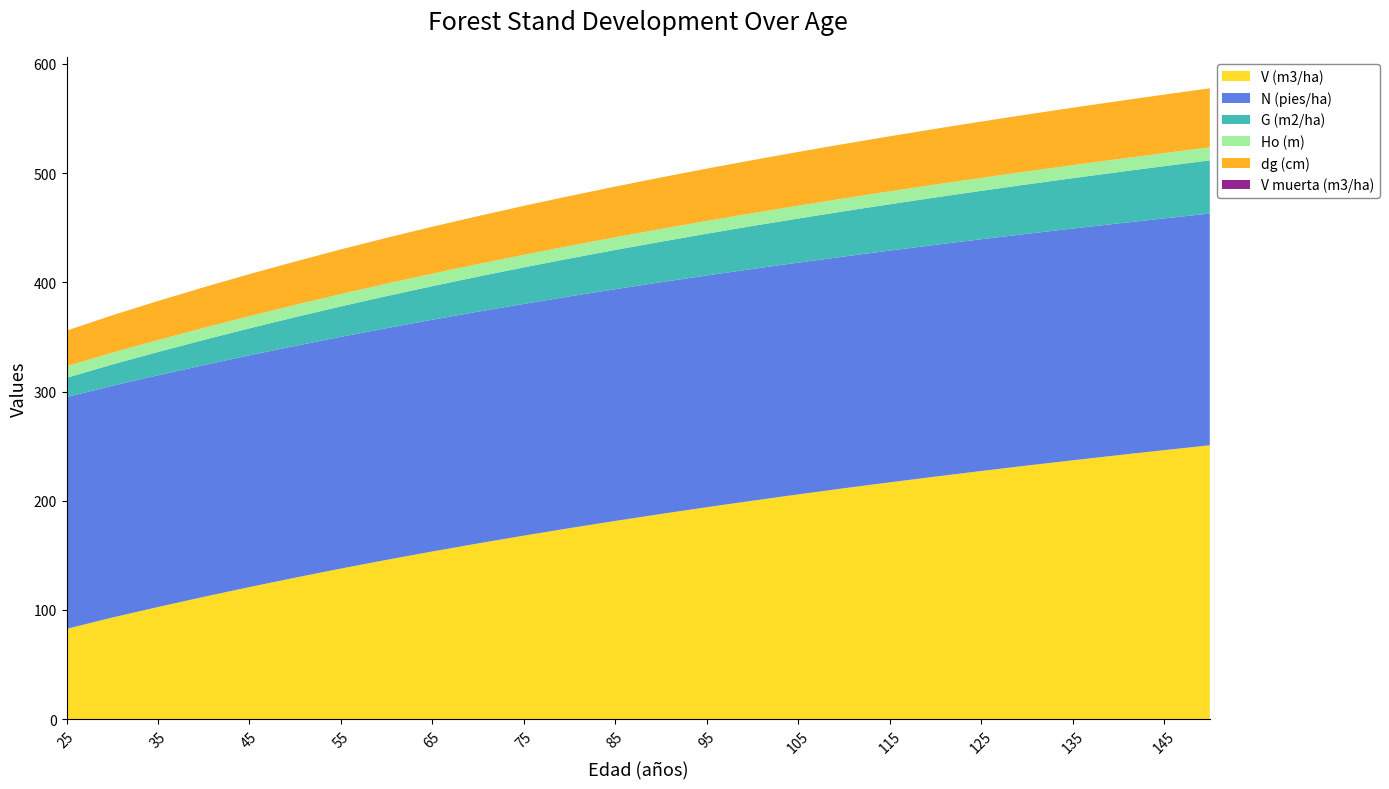

Reading right to left, what are all the values shown in this chart?

V (m3/ha): 250.8	246.3	241.8	237.1	232.2	227.2	222.1	216.9	211.4	205.8	200.1	194.1	187.9	181.5	174.9	168.1	160.9	153.6	145.9	137.9	129.6	121.0	112.0	102.7	93.1	82.7
N (pies/ha): 212.2	212.2	212.2	212.2	212.2	212.2	212.2	212.2	212.2	212.2	212.2	212.2	212.2	212.2	212.2	212.2	212.2	212.2	212.2	212.2	212.2	212.2	212.2	212.2	212.2	212.2
G (m2/ha): 48.7	47.8	47.0	46.1	45.2	44.3	43.4	42.4	41.4	40.4	39.3	38.2	37.1	35.9	34.7	33.4	32.1	30.8	29.3	27.9	26.3	24.7	23.1	21.3	19.5	17.7
Ho (m): 11.9	11.9	11.9	11.9	11.9	11.9	11.8	11.8	11.8	11.8	11.7	11.7	11.7	11.6	11.6	11.5	11.5	11.4	11.4	11.3	11.2	11.2	11.1	10.9	10.8	10.7
dg (cm): 54.0	53.6	53.1	52.6	52.1	51.6	51.0	50.5	49.9	49.2	48.6	47.9	47.2	46.4	45.6	44.8	43.9	43.0	42.0	40.9	39.7	38.5	37.2	35.8	34.2	32.5
V muerta (m3/ha): 0.0	0.0	0.0	0.0	0.0	0.0	0.0	0.0	0.0	0.0	0.0	0.0	0.0	0.0	0.0	0.0	0.0	0.0	0.0	0.0	0.0	0.0	0.0	0.0	0.0	0.0